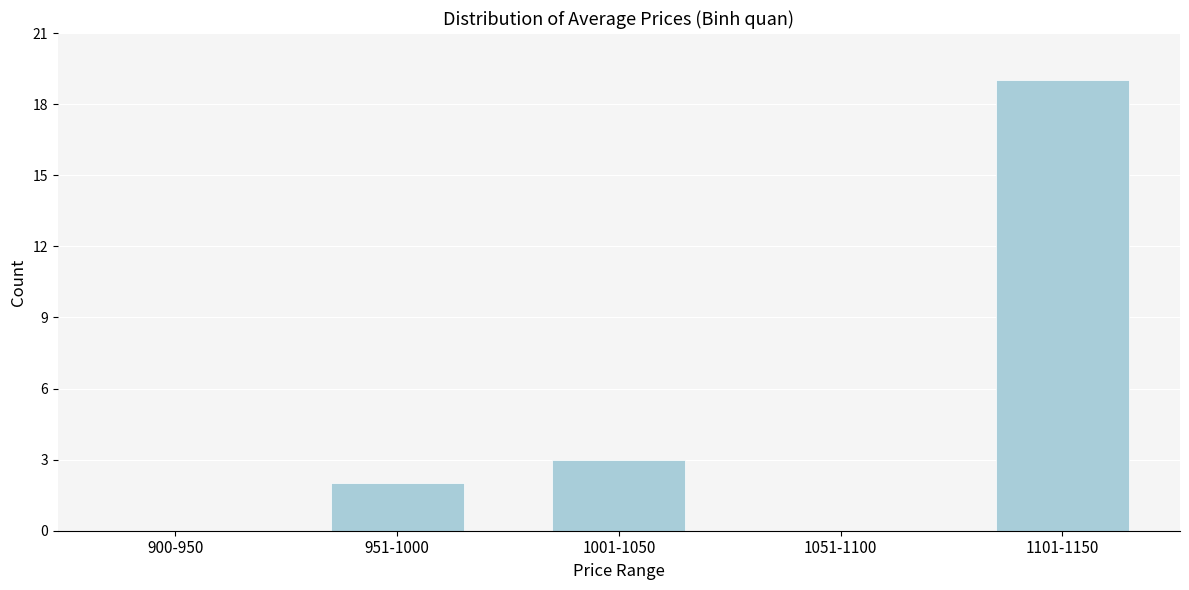

Reading right to left, what are all the values shown in this chart?

1101-1150=19	1051-1100=0	1001-1050=3	951-1000=2	900-950=0